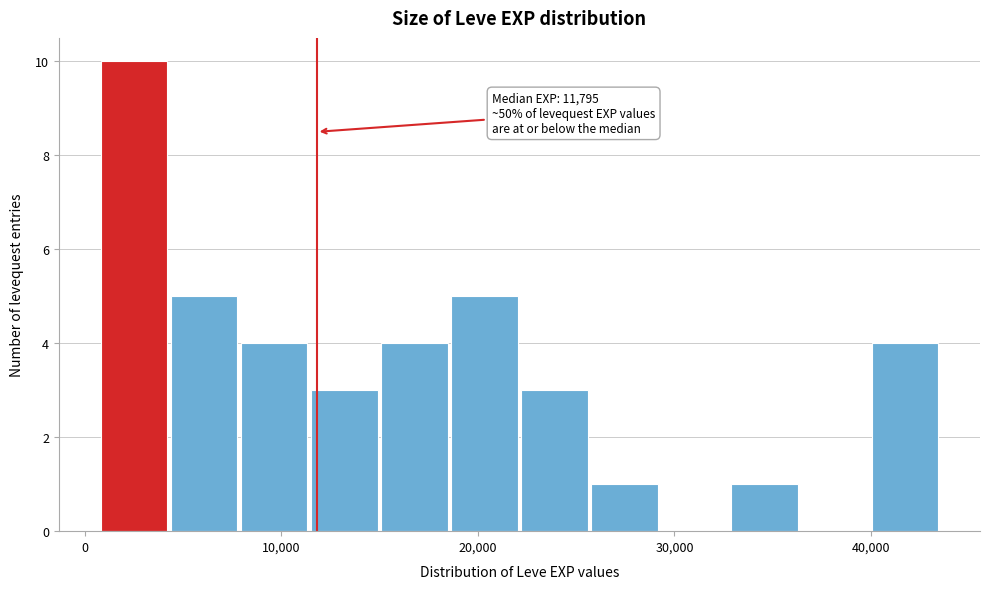

Read against the x-axis, roughly where is the centre of the tallest bar?

2000